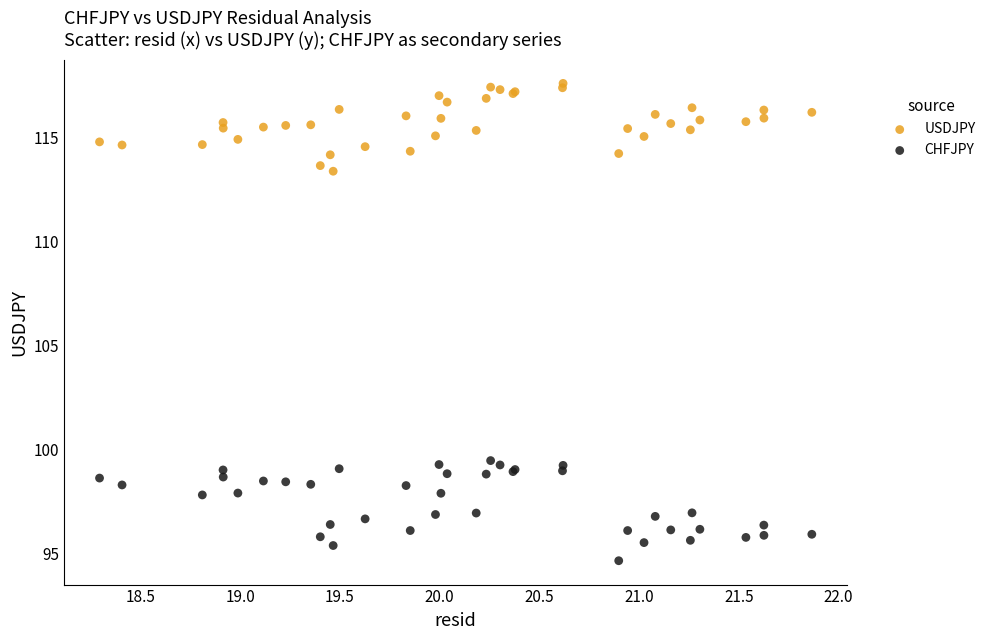

Which series reaches the minimum Y coordinate?

CHFJPY